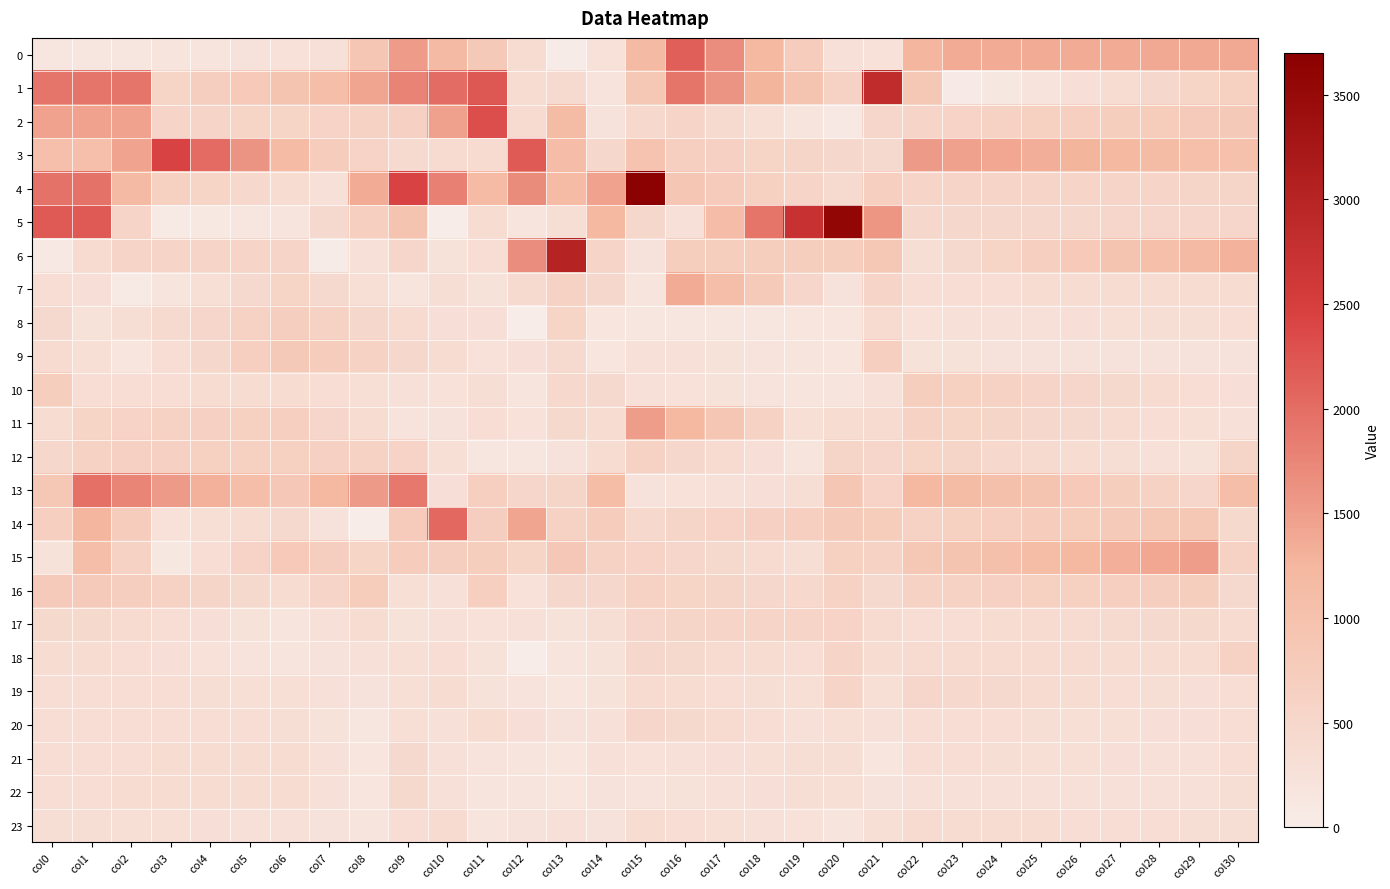

How many distinct data groups are displayed?

24